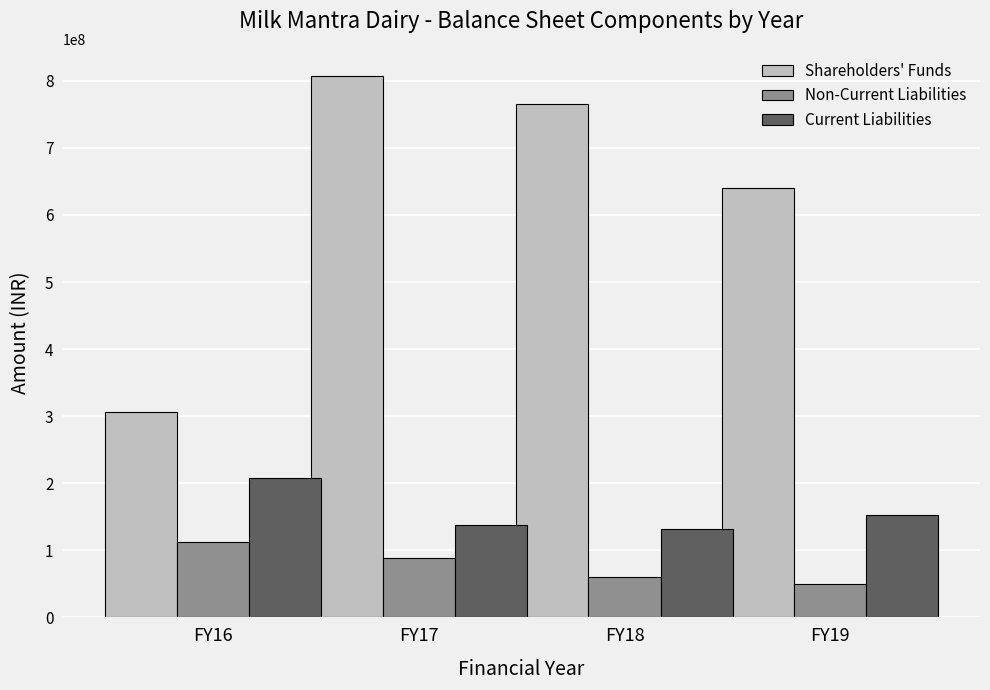

How many distinct data groups are displayed?

3